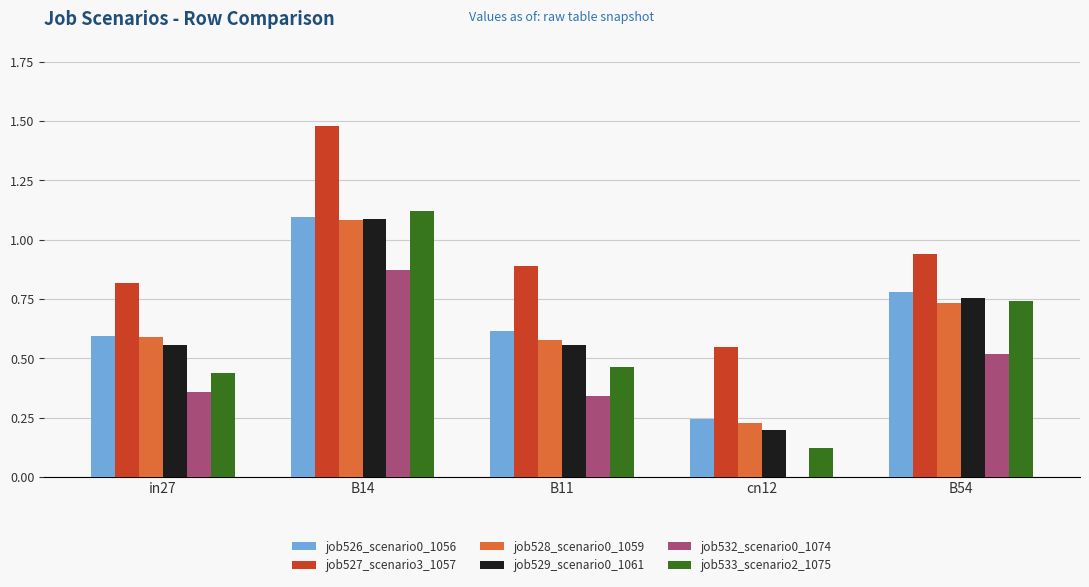

The value of job527_scenario3_1057 at in27 is 0.3. True or false?

False